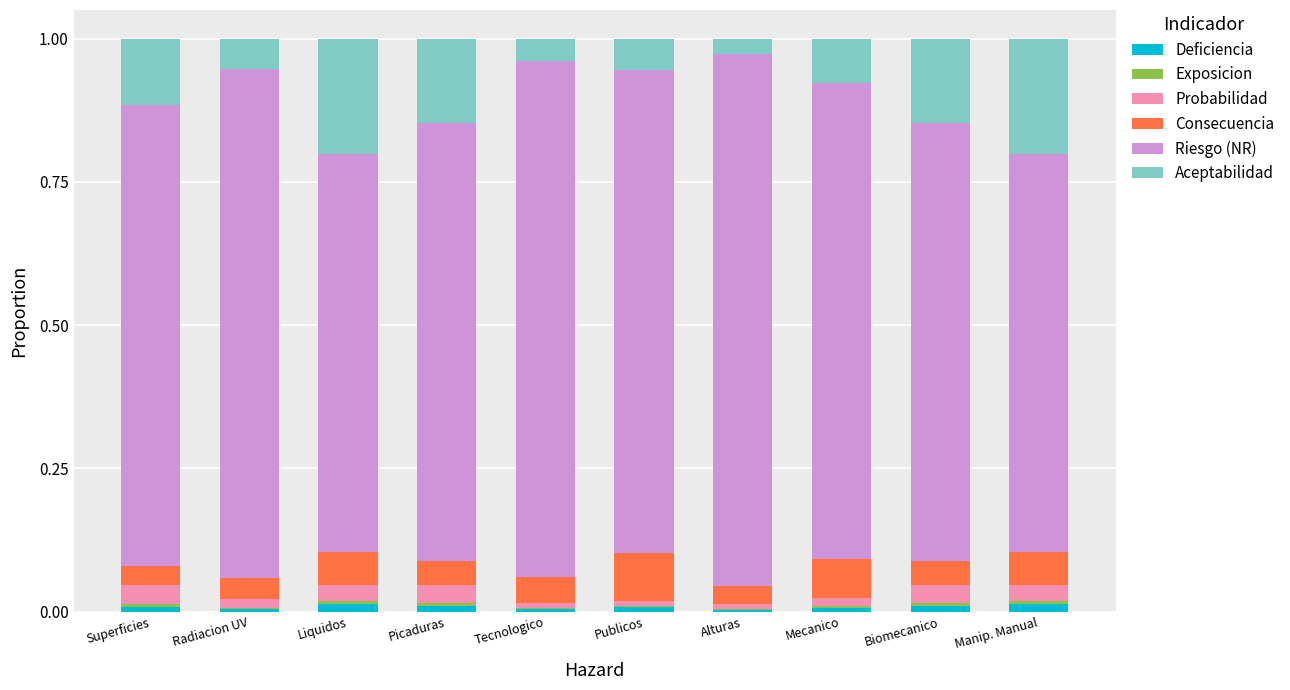

At which category is the sum across all series the highest?

Superficies